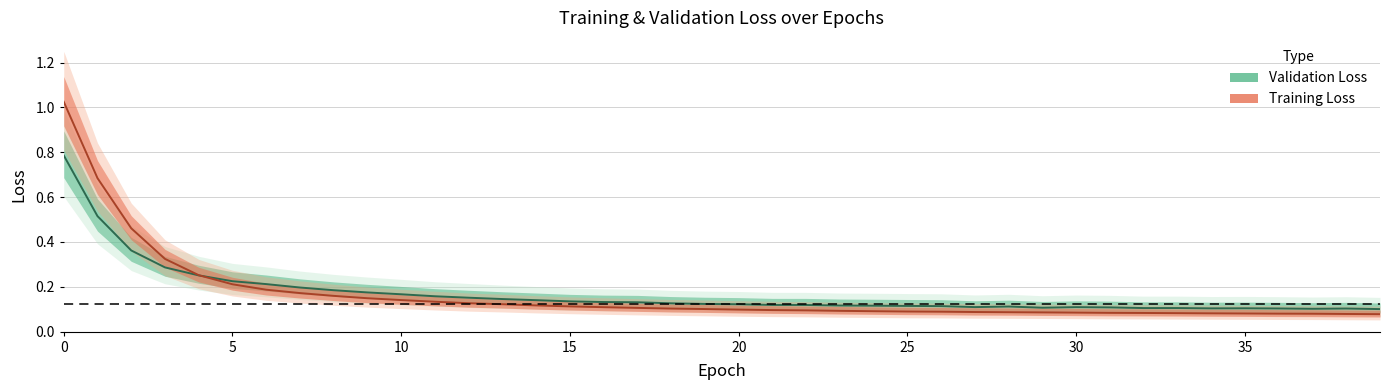

True or false: loss has more than 0 points higher than both neighbors.

False